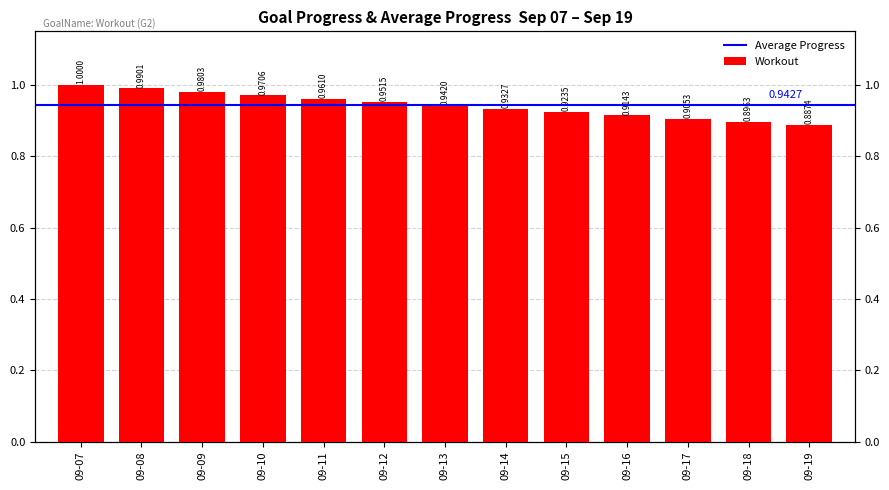

Which has a higher value, 09-13 or 09-15?

09-13